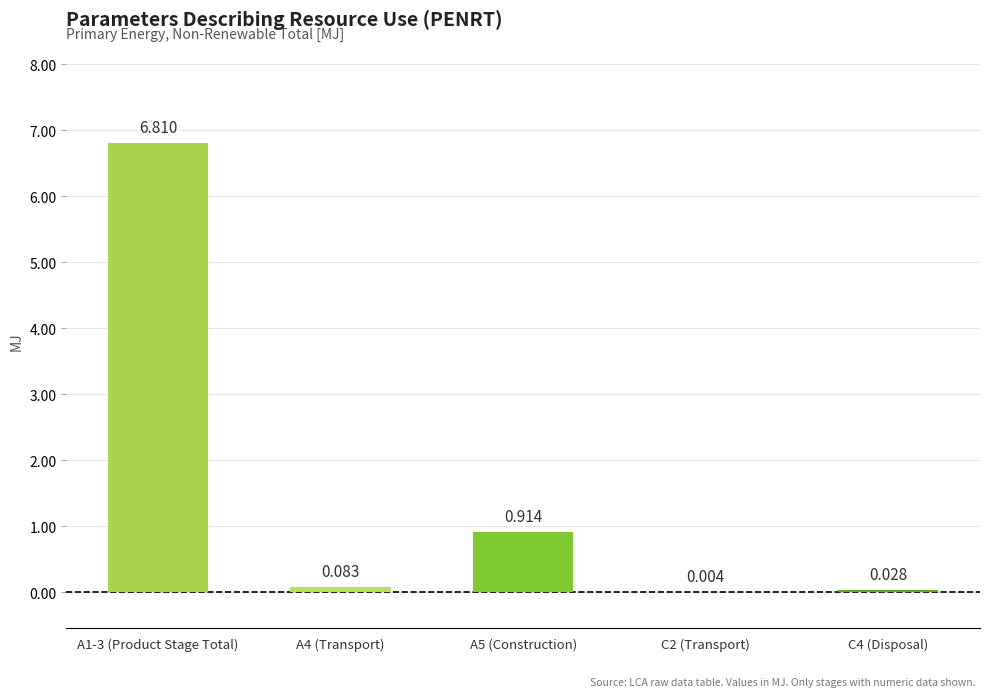

Are the bars horizontal?

No